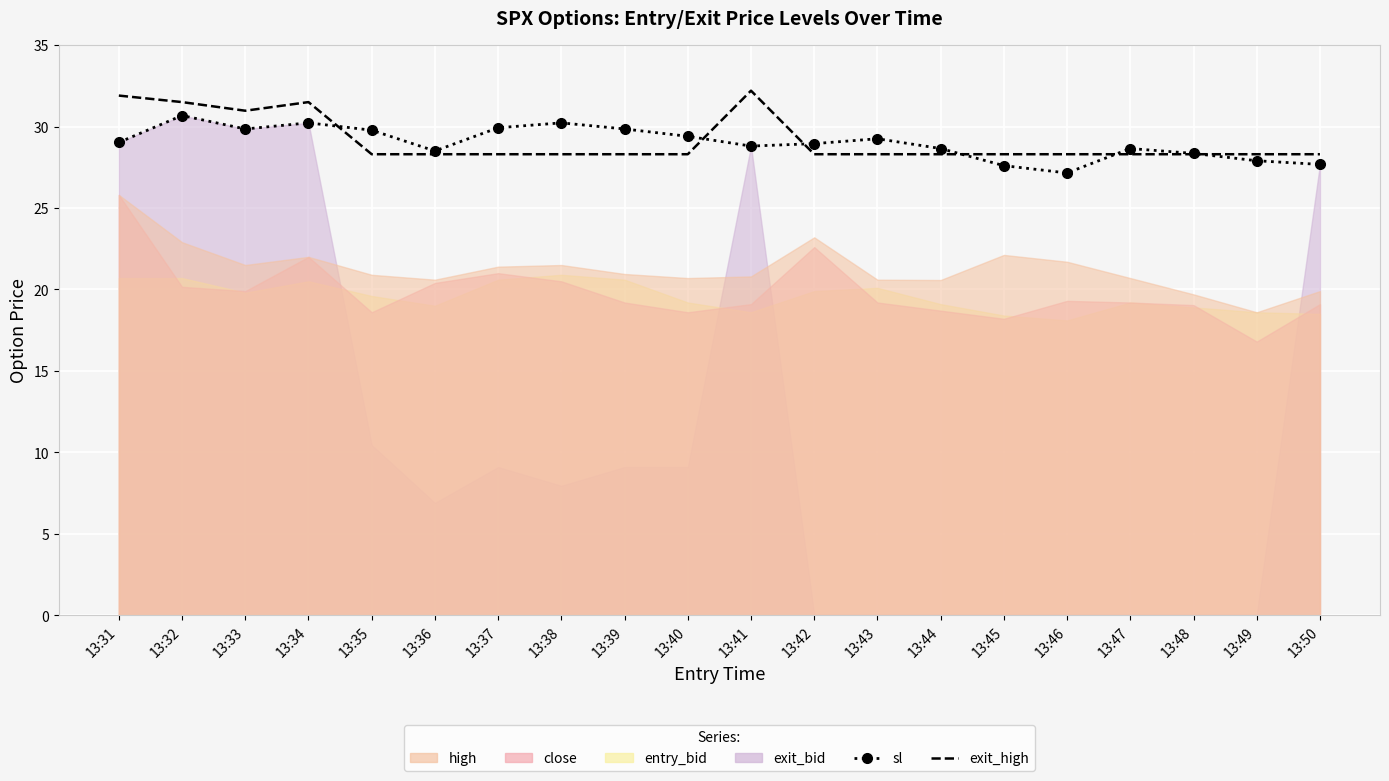

Rank the categories by sl value from lowest to highest.

13:46, 13:45, 13:50, 13:49, 13:48, 13:36, 13:44, 13:47, 13:41, 13:42, 13:31, 13:43, 13:40, 13:35, 13:33, 13:39, 13:37, 13:34, 13:38, 13:32